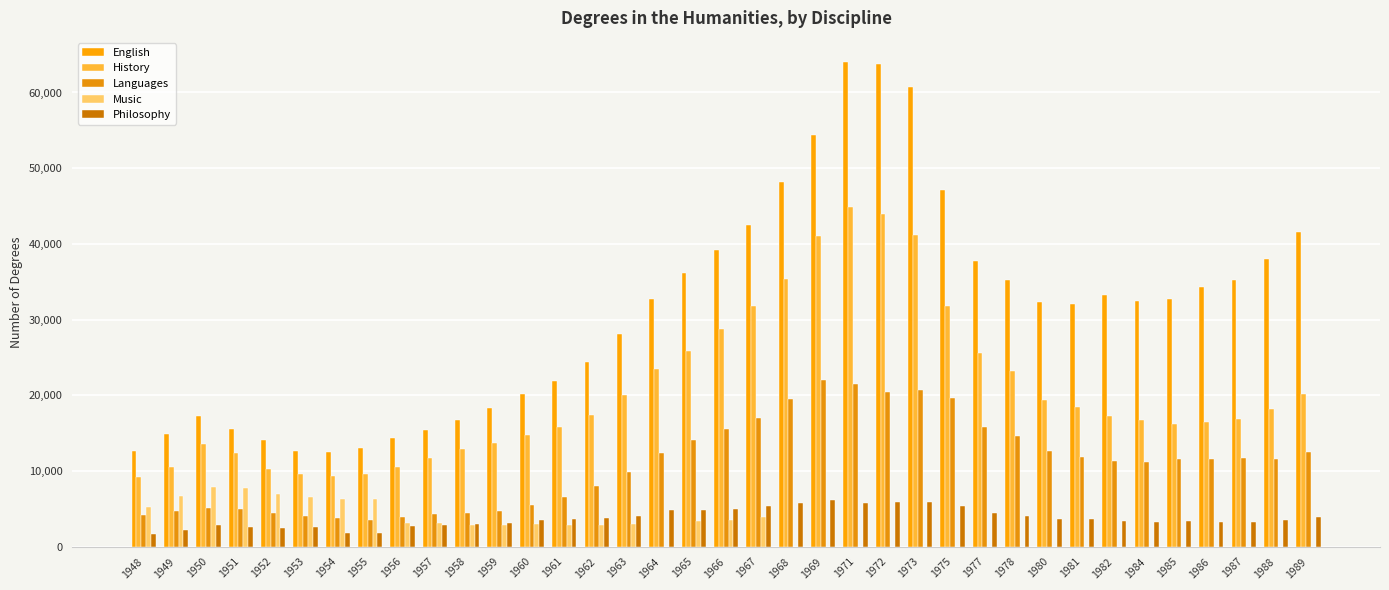

Is it true that Music equals -2722 at 1986?

False